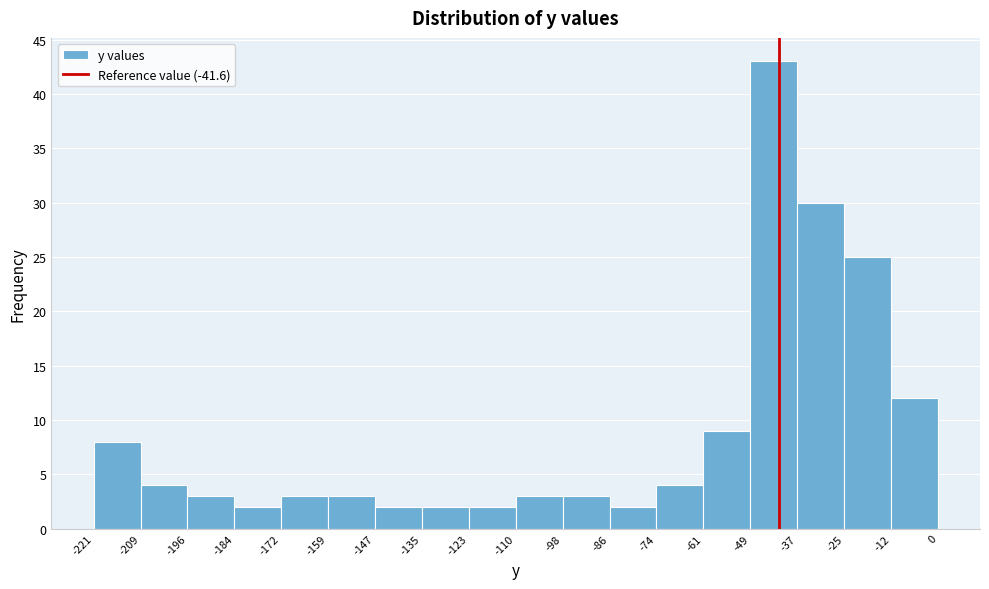

What is the height of the bar covering -61 to -49 on the x-axis? The values are not printed on the chart, so give them approximately, as read against the axis.

9